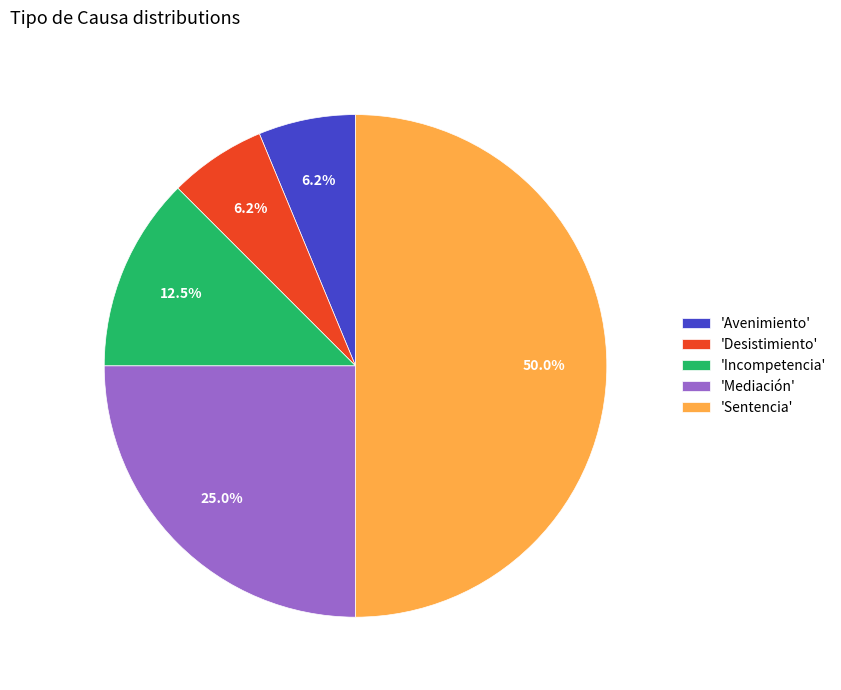

How many slices are in this pie chart?

5